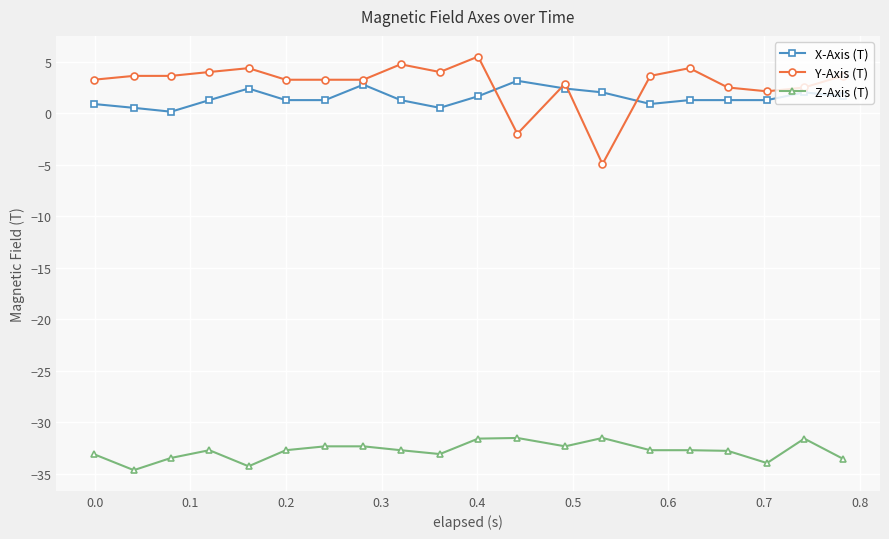

How many lines are shown in the chart?

3